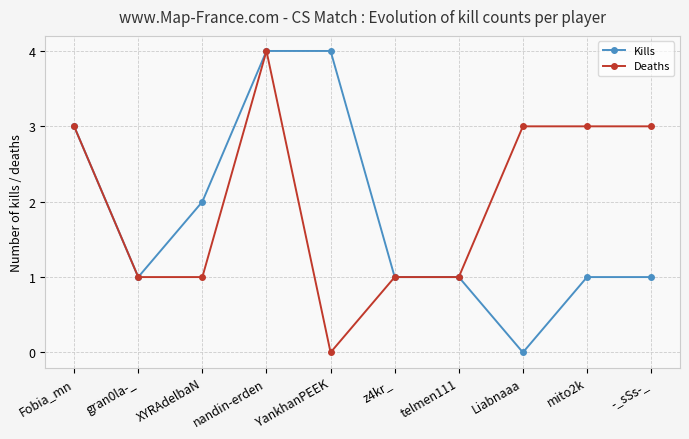

Which category has the lowest value in the Kills series?

Liabnaaa